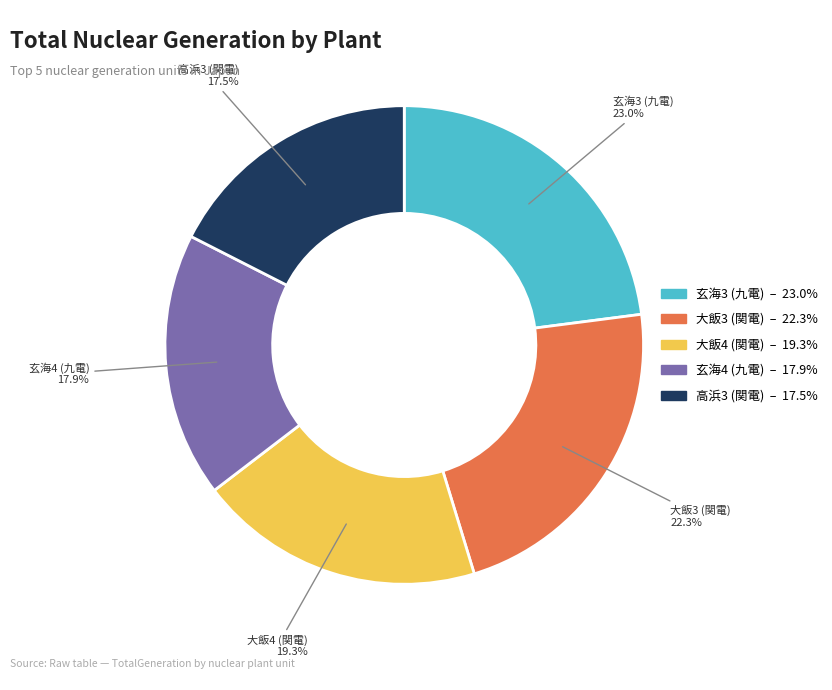

Between 大飯4 (関電) and 玄海3 (九電), which is larger?

玄海3 (九電)